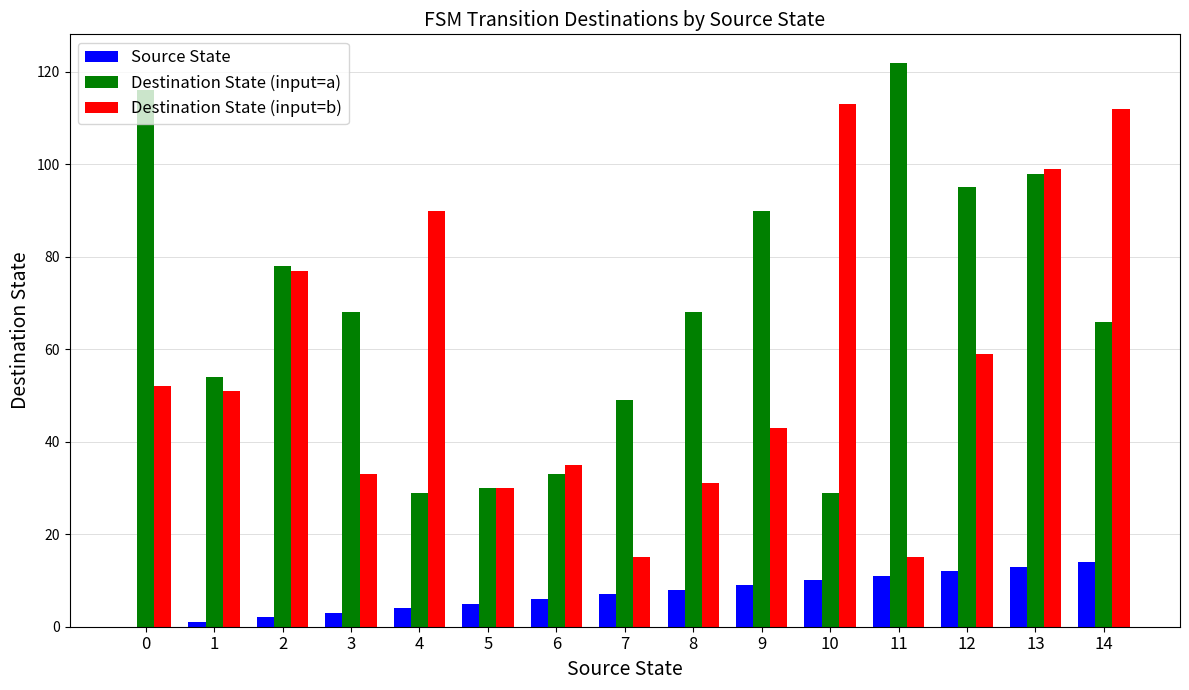

Reading left to right, transcribe all the data shown in this chart.

Source State: 0=0	1=1	2=2	3=3	4=4	5=5	6=6	7=7	8=8	9=9	10=10	11=11	12=12	13=13	14=14
Destination State (input=a): 0=116	1=54	2=78	3=68	4=29	5=30	6=33	7=49	8=68	9=90	10=29	11=122	12=95	13=98	14=66
Destination State (input=b): 0=52	1=51	2=77	3=33	4=90	5=30	6=35	7=15	8=31	9=43	10=113	11=15	12=59	13=99	14=112